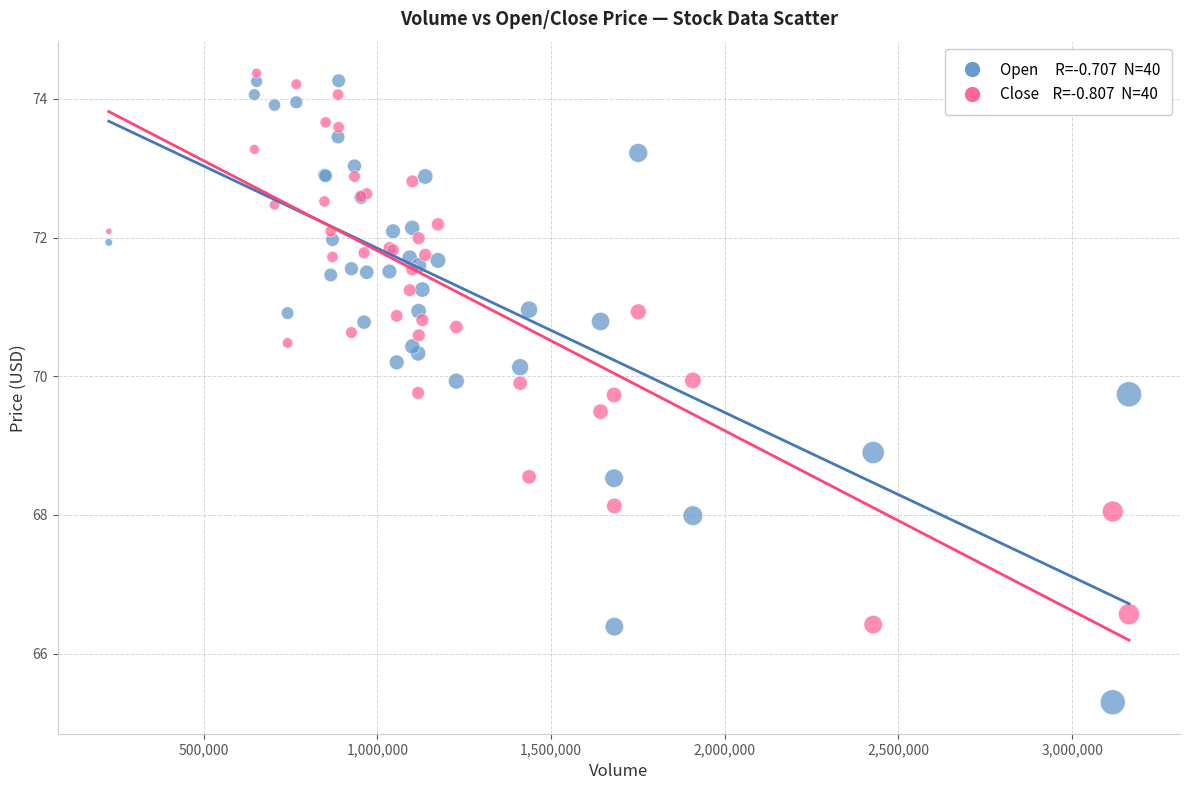

Across all series, what Y value is closest to 69?

68.9